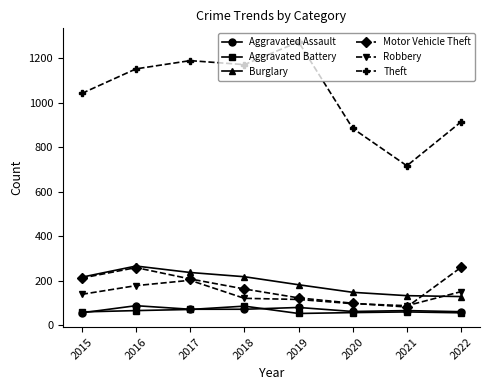

What is the value of the Theft point at the 7th from the left?

716